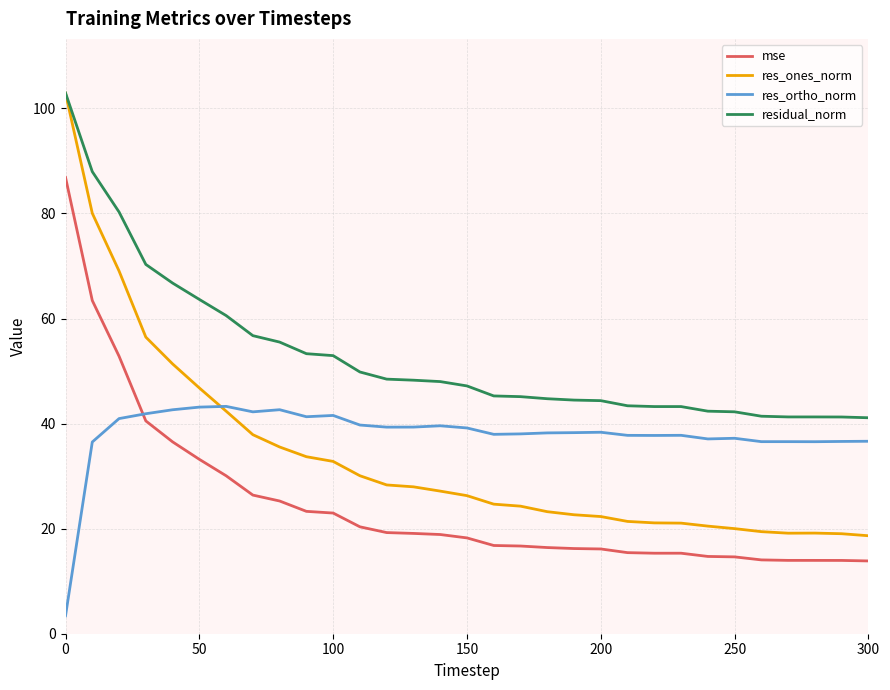

True or false: res_ortho_norm and residual_norm cross at least once.

False